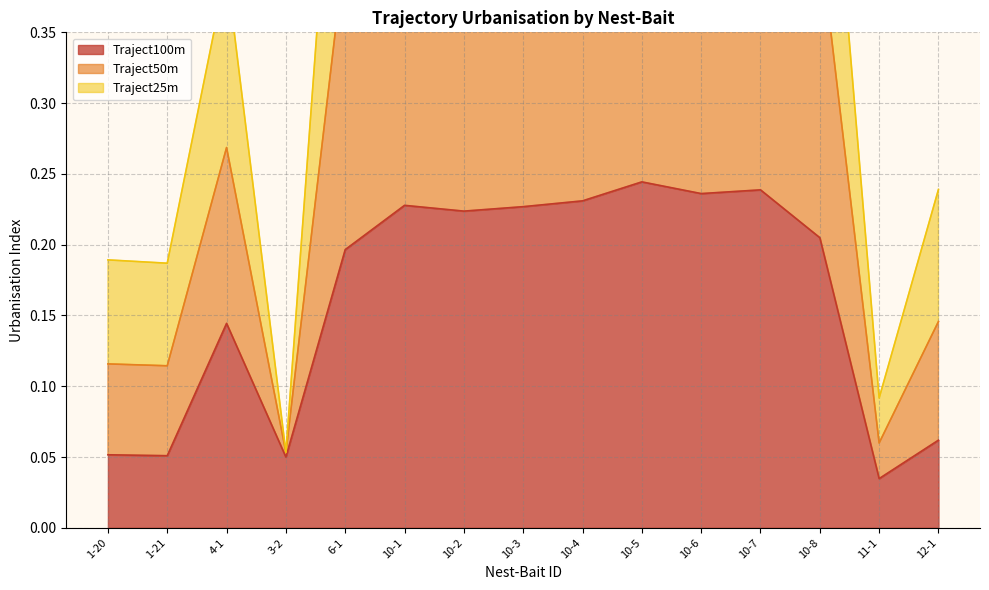

What is the label of the 5th point from the right?

10-6